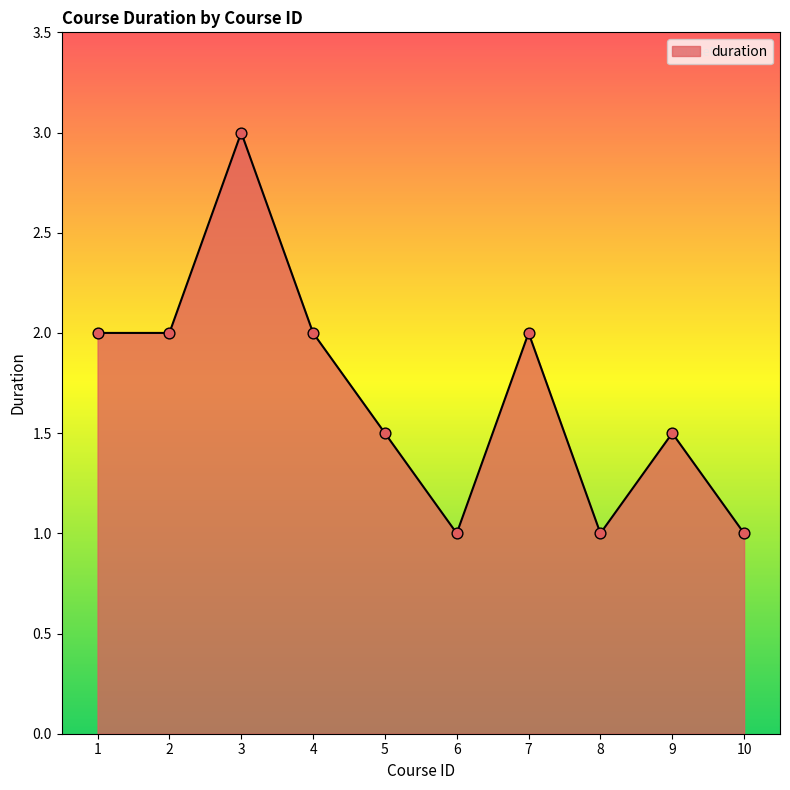

What is the change in value from 3 to 4?

-1.0